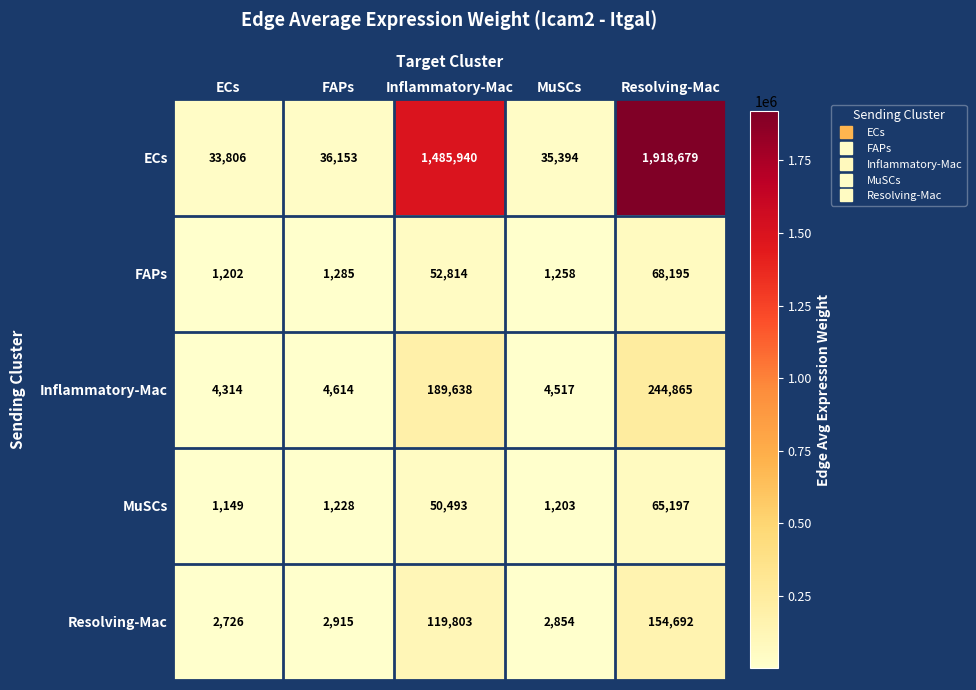

How many data points does each series have?

5